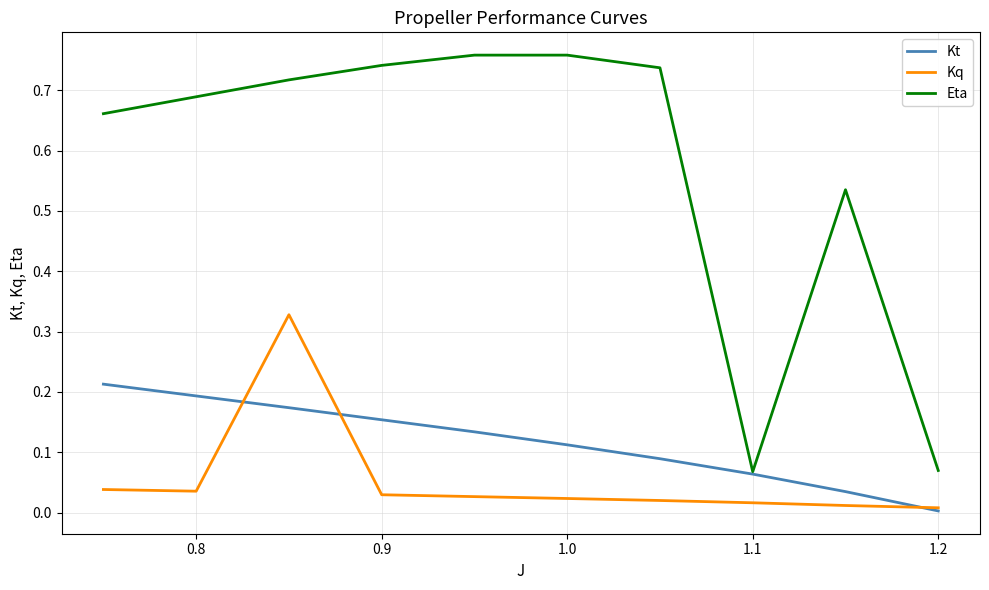

Which series has the largest total across all categories?

Eta